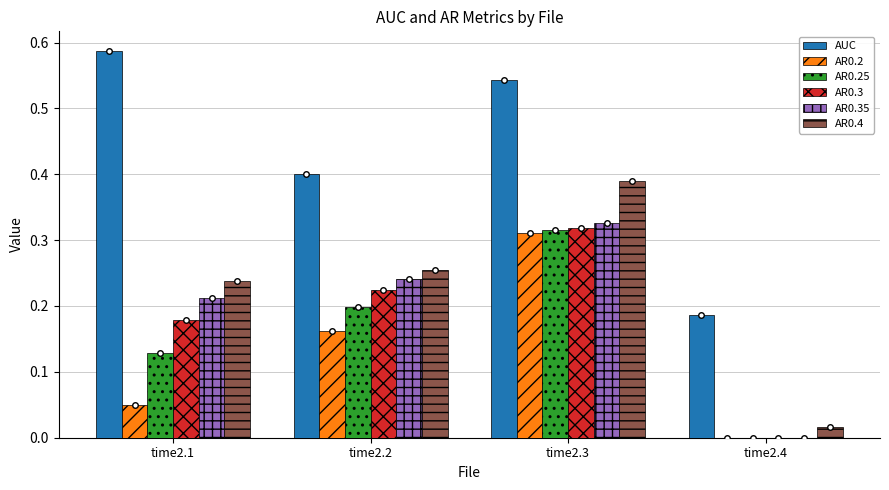

How many positive values does the AR0.25 series have?

3